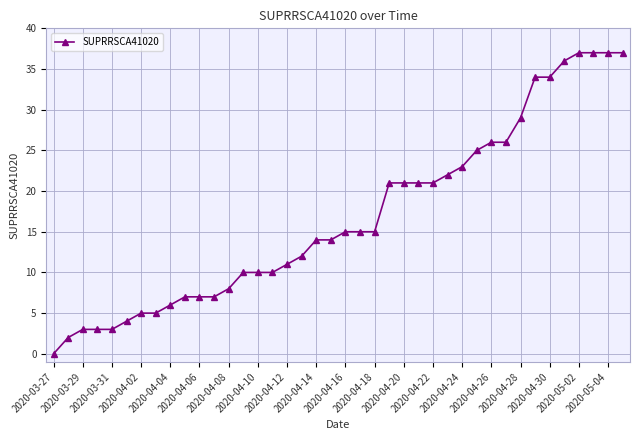

How many lines are shown in the chart?

1